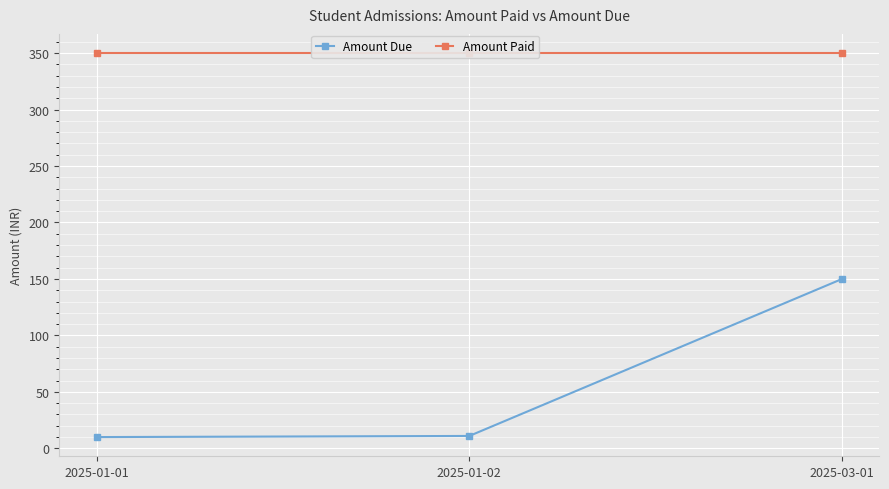

List the series in order of their peak value, highest first.

Amount Paid, Amount Due